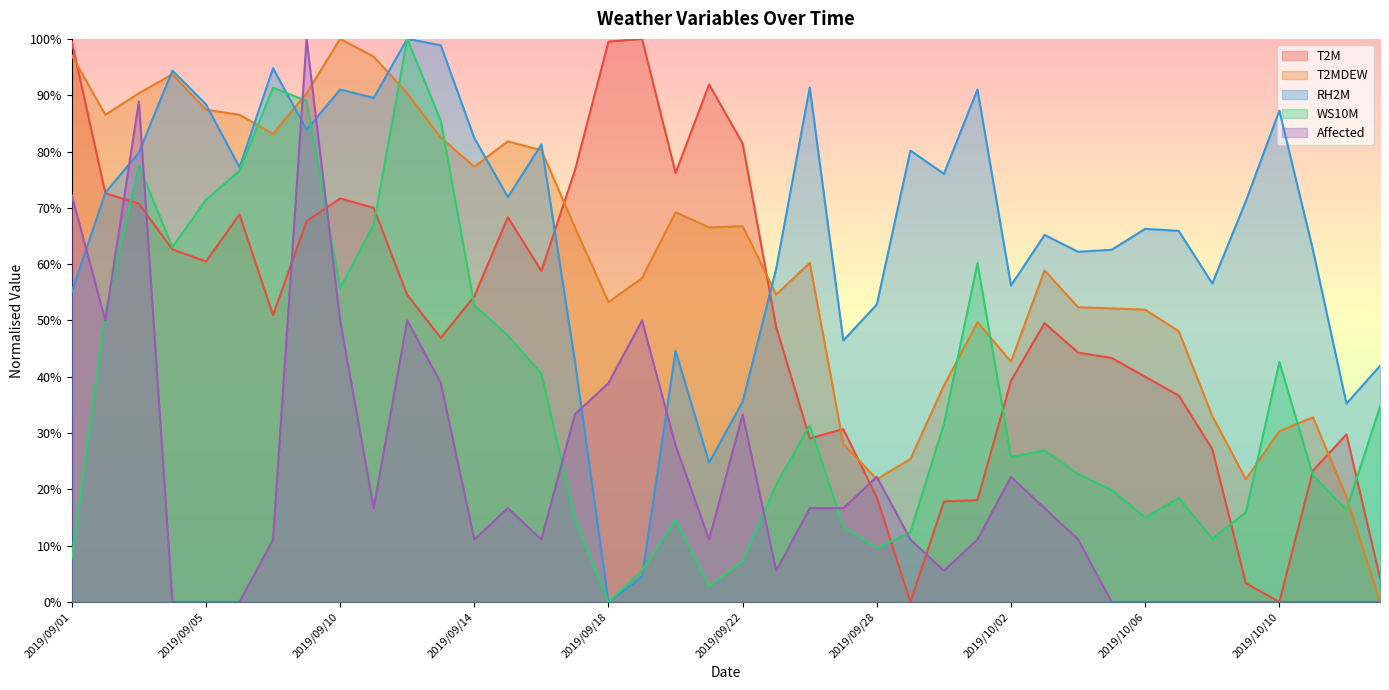

Which series ends up on top after the final intersection of Affected and WS10M?

WS10M